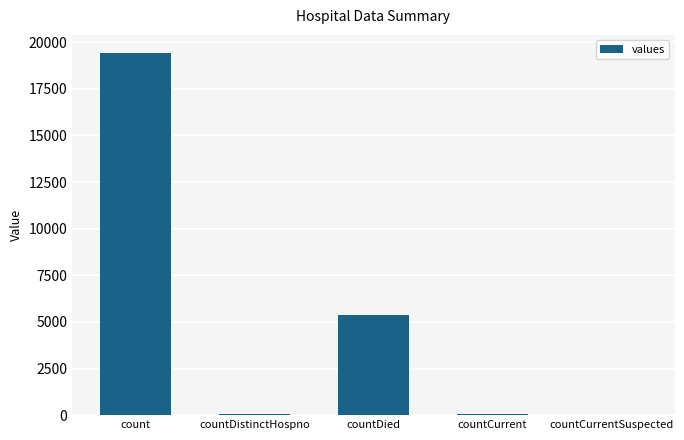

Which label corresponds to the largest value in the chart?

count